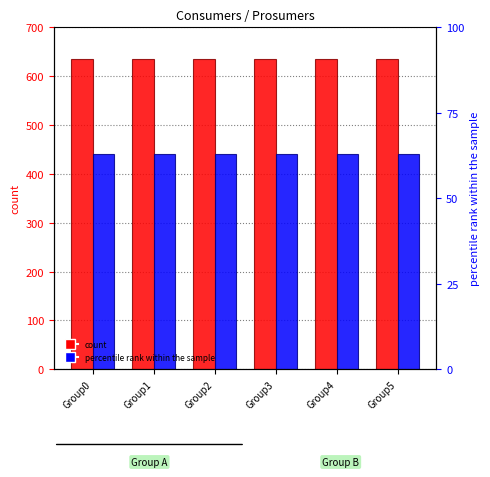

The value of Prosumers at Group5 is 440. True or false?

True